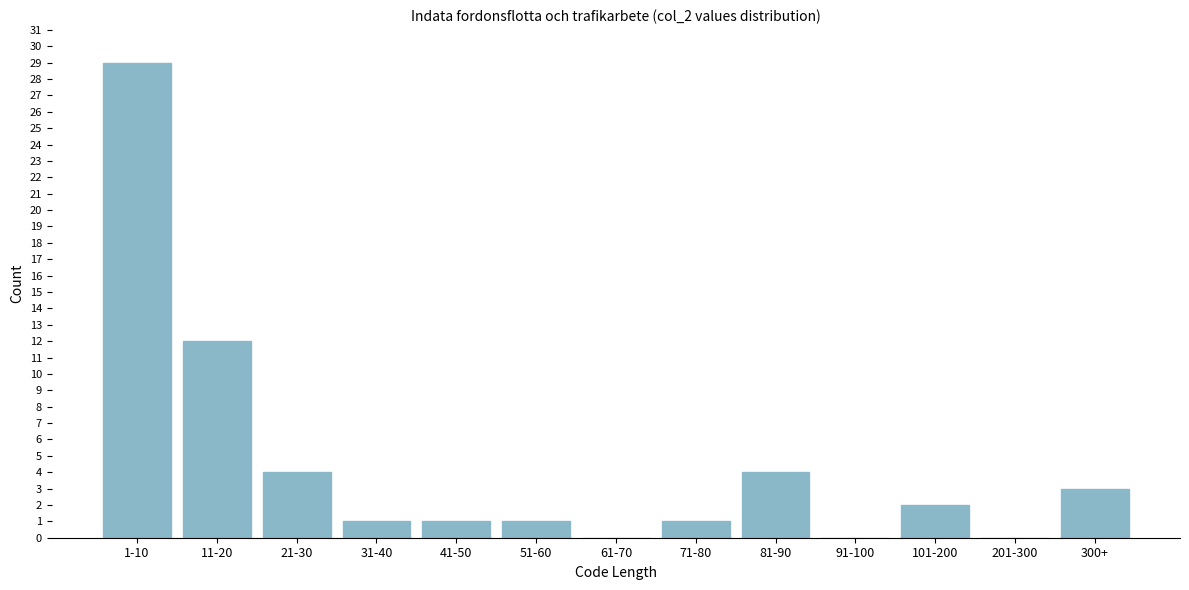

Reading left to right, what are all the values shown in this chart?

1-10=29	11-20=12	21-30=4	31-40=1	41-50=1	51-60=1	61-70=0	71-80=1	81-90=4	91-100=0	101-200=2	201-300=0	300+=3